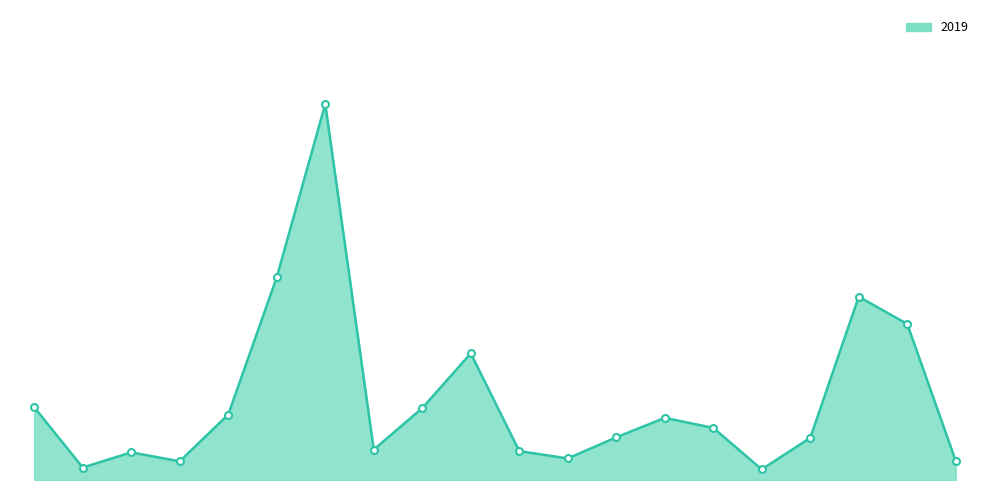

Rank the categories by value from lowest to highest.

Burnside, Andersonville, Armour Square, Chinatown, Boystown, Archer Heights, Beverly, Avalon Park, Calumet Heights, Bridgeport, Bucktown, Brighton Park, Ashburn, Avondale, Albany Park, Belmont Cragin, Chicago Lawn, Chatham, Auburn Gresham, Austin